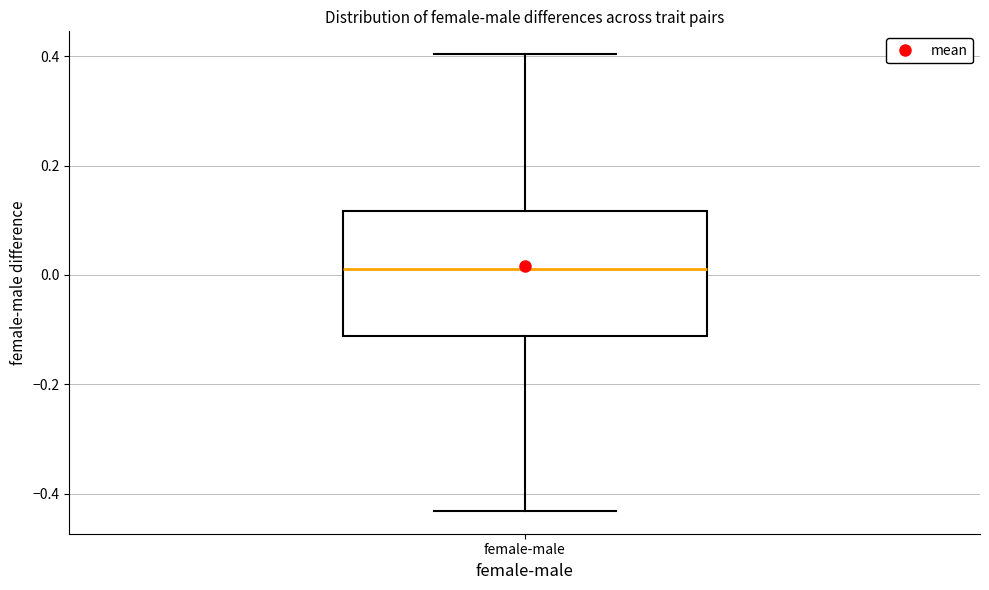

Where does the lower whisker of the box for female-male end on the y-axis? The values are not printed on the chart, so give them approximately, as read against the axis.

-0.44